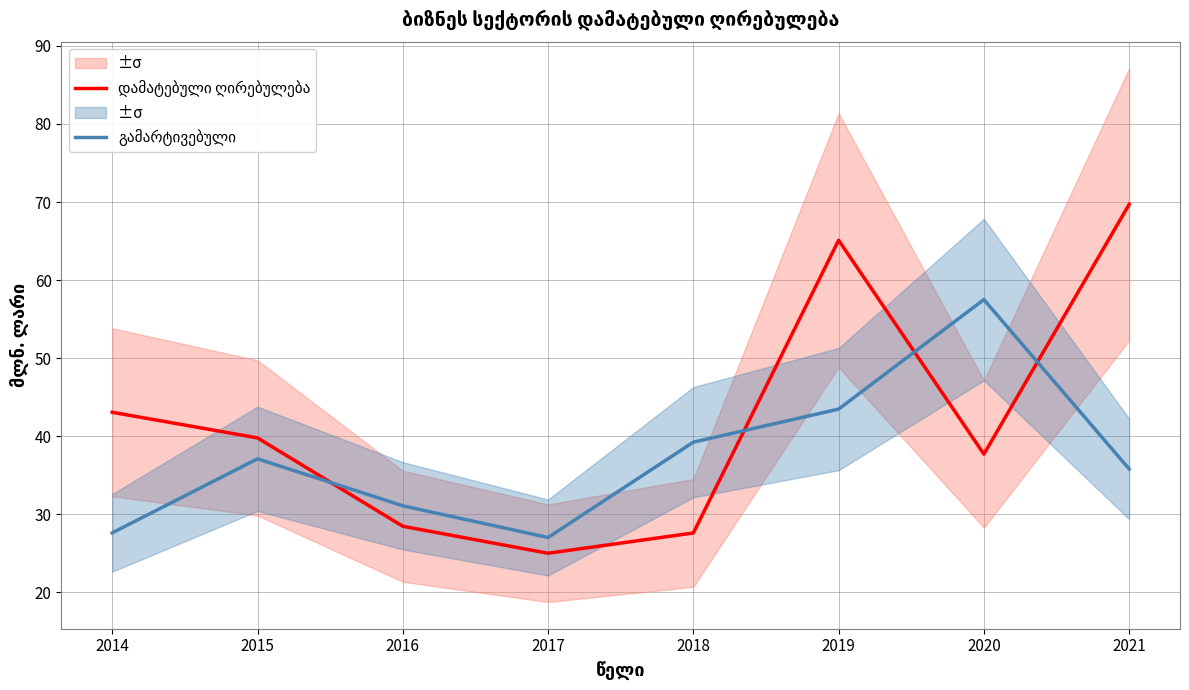

Rank the categories by გამარტივებული value from lowest to highest.

2017, 2014, 2016, 2021, 2015, 2018, 2019, 2020